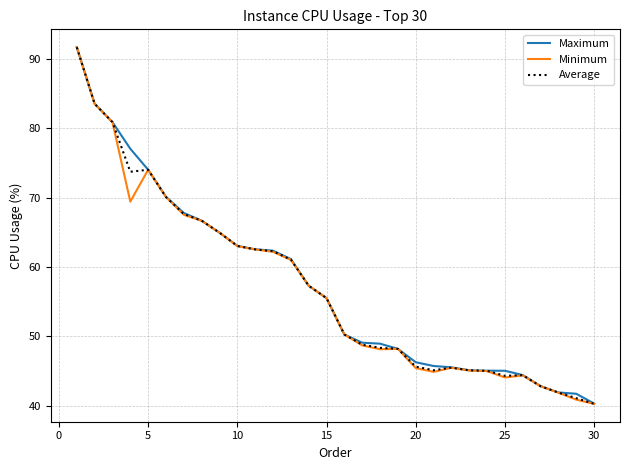

What is the maximum value for Maximum?

91.7